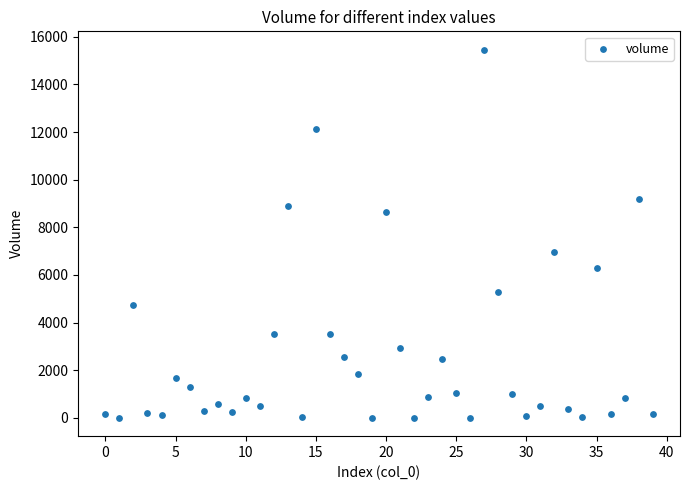

What is the range of Y values (max minus min)?

15453.5